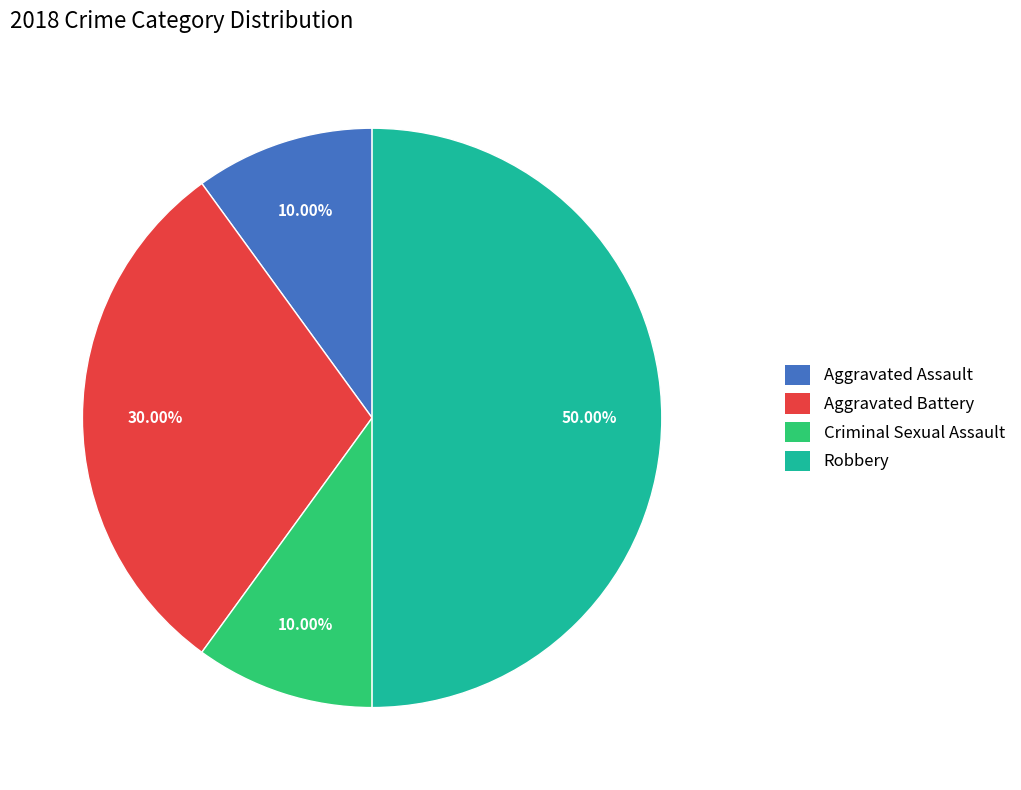

How many segments does this pie chart have?

4